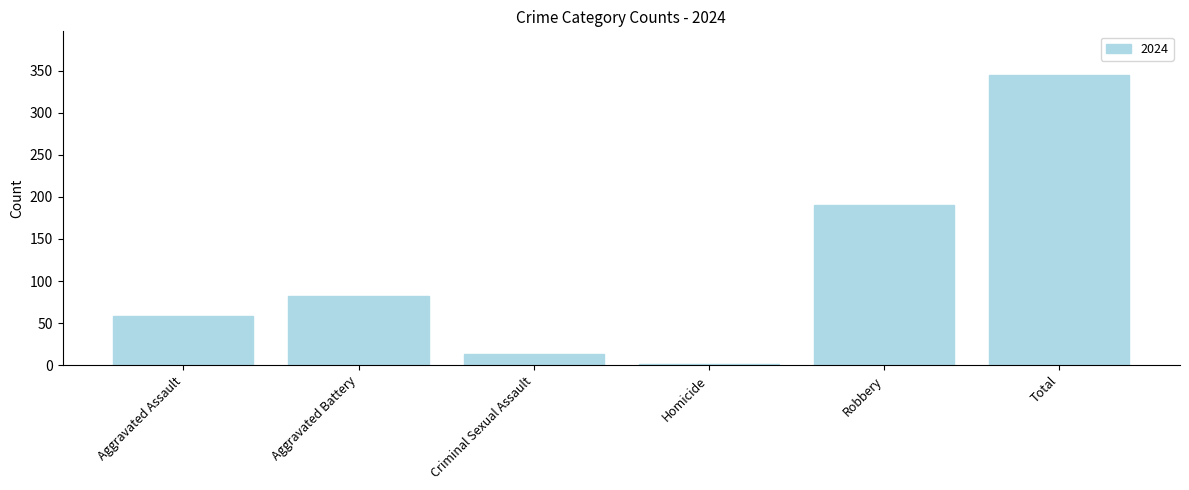

Rank the categories by value from highest to lowest.

Total, Robbery, Aggravated Battery, Aggravated Assault, Criminal Sexual Assault, Homicide